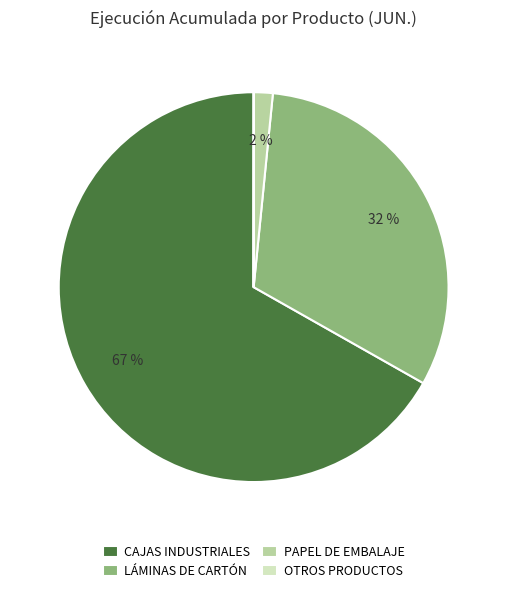

Is it true that LÁMINAS DE CARTÓN is 42% of the pie?

False